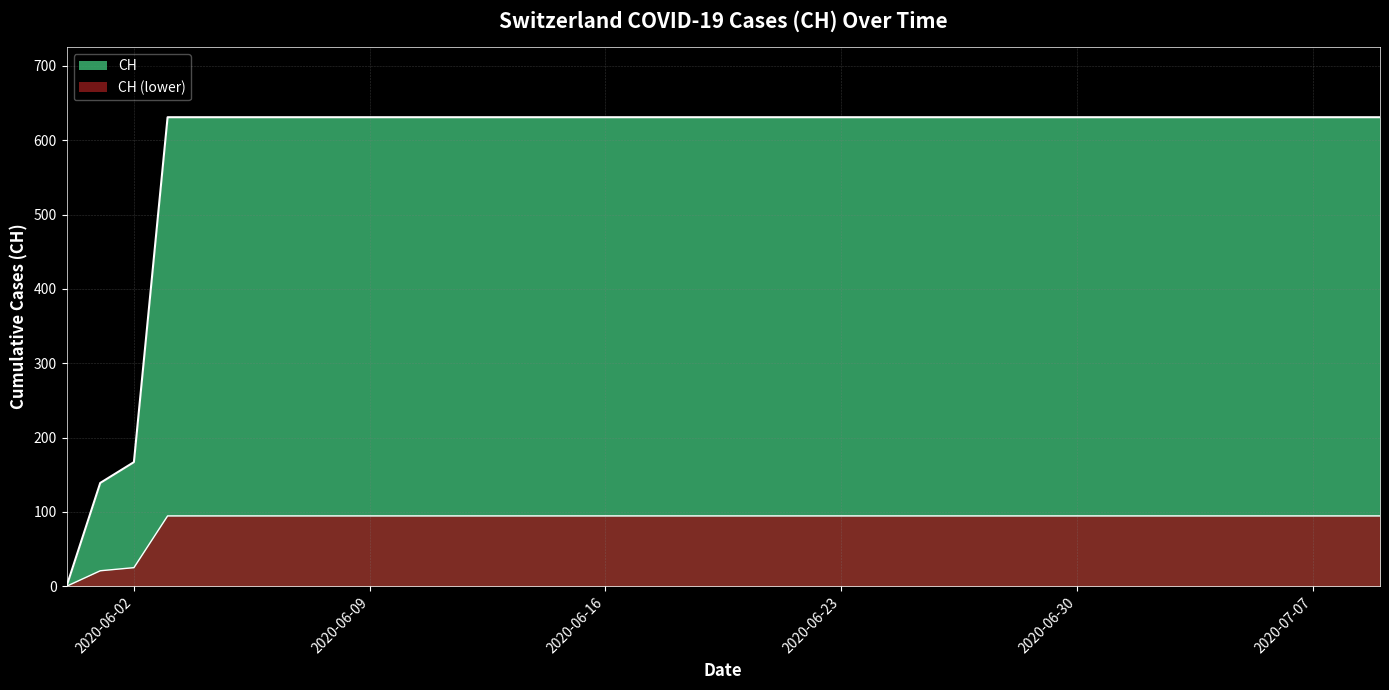

List the labels in order of value, largest first.

2020-06-03, 2020-06-04, 2020-06-05, 2020-06-06, 2020-06-07, 2020-06-08, 2020-06-09, 2020-06-10, 2020-06-11, 2020-06-12, 2020-06-13, 2020-06-14, 2020-06-15, 2020-06-16, 2020-06-17, 2020-06-18, 2020-06-19, 2020-06-20, 2020-06-21, 2020-06-22, 2020-06-23, 2020-06-24, 2020-06-25, 2020-06-26, 2020-06-27, 2020-06-28, 2020-06-29, 2020-06-30, 2020-07-01, 2020-07-02, 2020-07-03, 2020-07-04, 2020-07-05, 2020-07-06, 2020-07-07, 2020-07-08, 2020-07-09, 2020-06-02, 2020-06-01, 2020-05-31